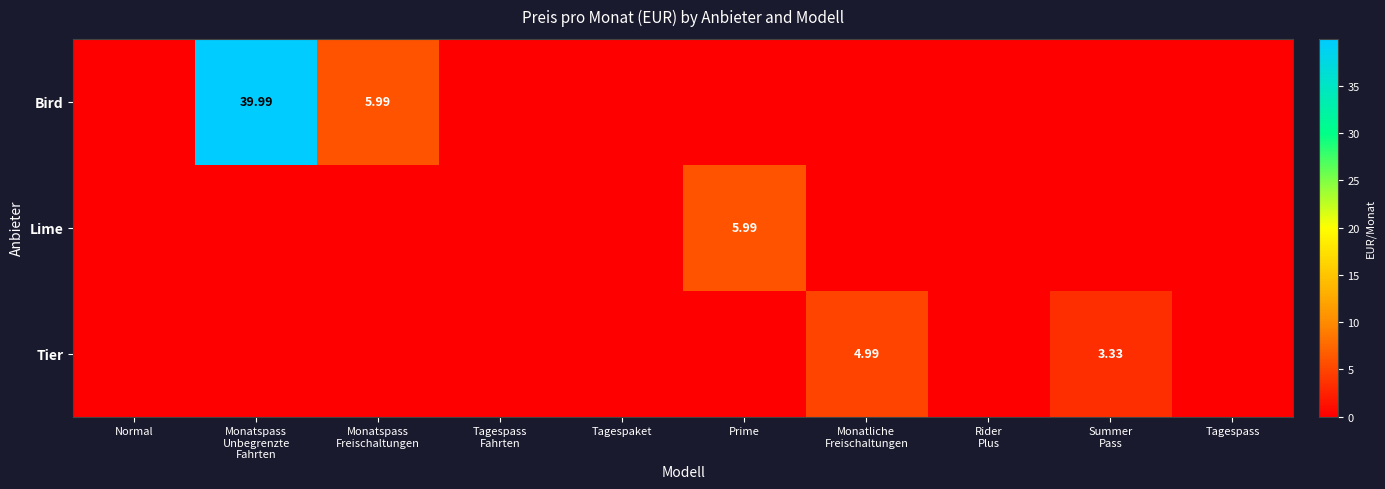

Is it true that Bird equals 0.0 at Tagespaket?

True